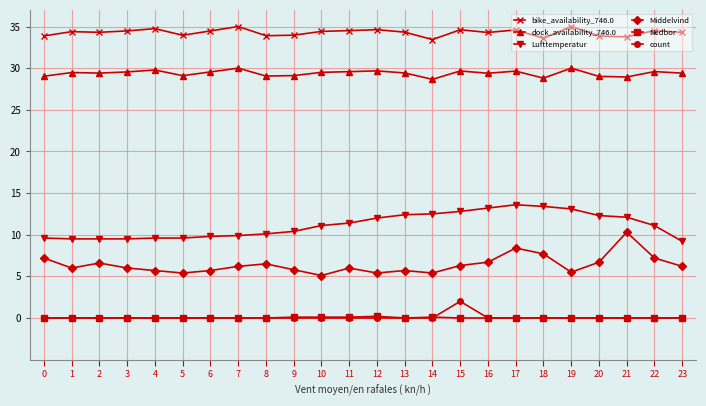

True or false: count and bike_availability_746.0 intersect in this chart.

False